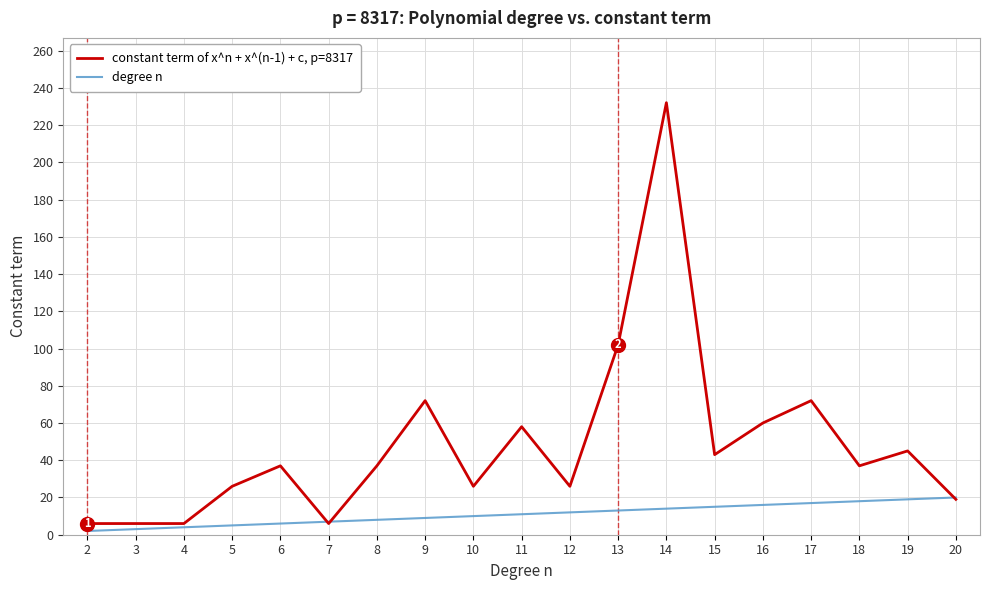

True or false: degree n has a value of 34 at 20.

False